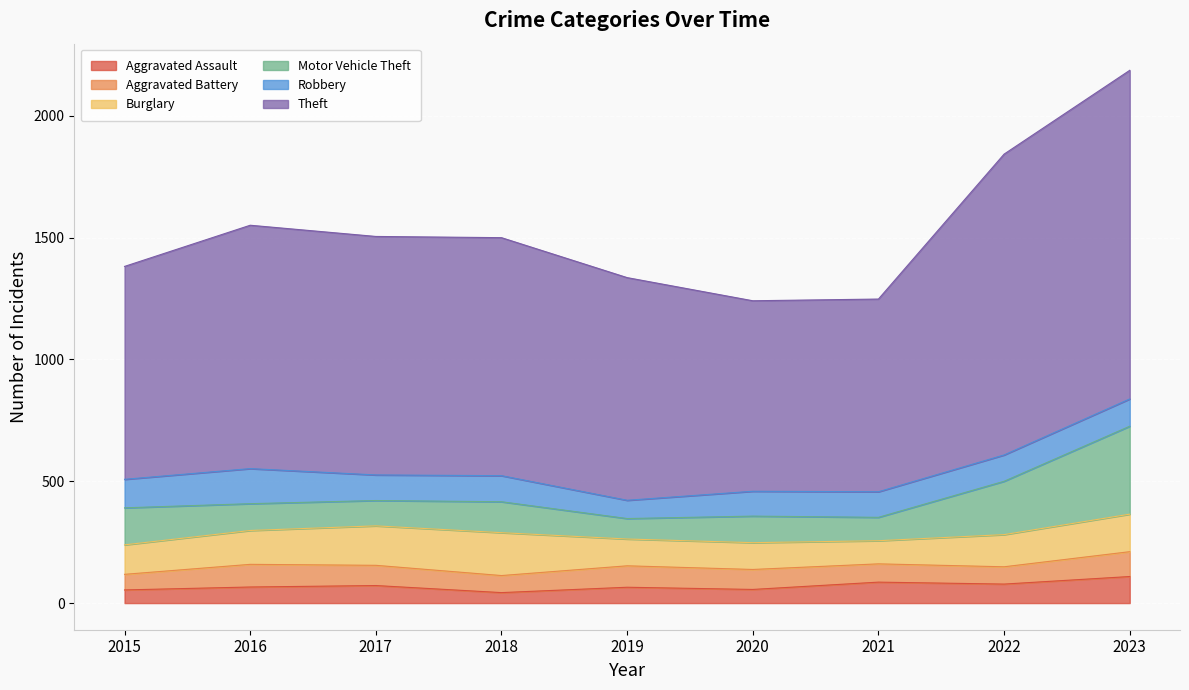

What is the difference between the maximum and second lowest values in the Aggravated Battery series?

32